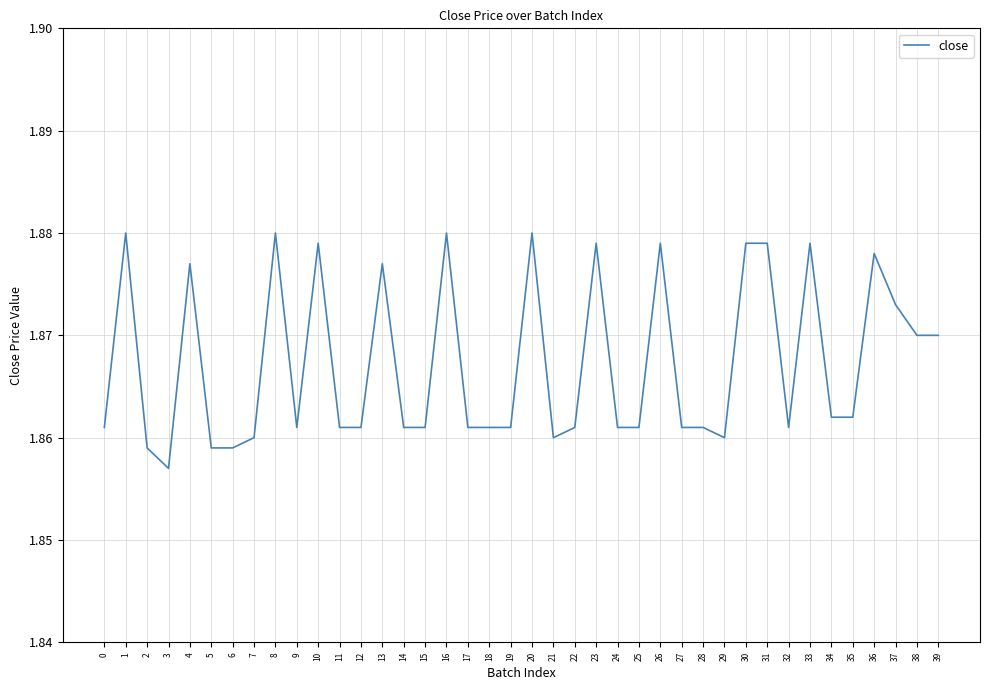

Does the chart have visible grid lines?

Yes